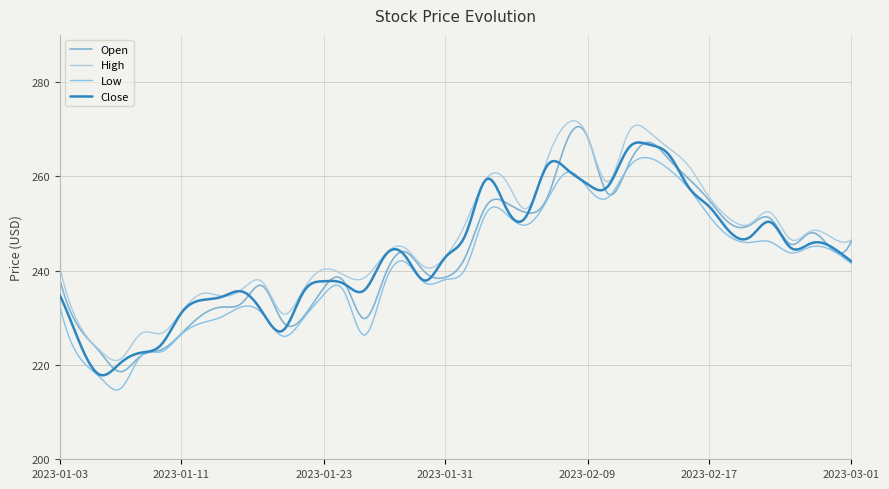

Reading left to right, transcribe all the data shown in this chart.

Open: 2023-01-03=238.2	2023-01-04=227.7	2023-01-05=222.7	2023-01-06=218.6	2023-01-09=221.9	2023-01-10=223.2	2023-01-11=226.7	2023-01-12=230.6	2023-01-13=232.3	2023-01-17=233.2	2023-01-18=236.8	2023-01-19=229.1	2023-01-20=230.2	2023-01-23=236.3	2023-01-24=237.7	2023-01-25=229.8	2023-01-26=238.8	2023-01-27=244.0	2023-01-30=239.6	2023-01-31=238.6	2023-02-01=243.1	2023-02-02=253.7	2023-02-03=254.4	2023-02-06=252.3	2023-02-07=255.3	2023-02-08=267.8	2023-02-09=268.4	2023-02-10=256.3	2023-02-13=262.3	2023-02-14=267.2	2023-02-15=263.6	2023-02-16=259.4	2023-02-17=254.9	2023-02-21=250.0	2023-02-22=249.7	2023-02-23=251.1	2023-02-24=245.6	2023-02-27=248.1	2023-02-28=244.7	2023-03-01=246.4
High: 2023-01-03=240.9	2023-01-04=228.2	2023-01-05=223.0	2023-01-06=221.3	2023-01-09=226.6	2023-01-10=226.7	2023-01-11=231.2	2023-01-12=235.1	2023-01-13=234.6	2023-01-17=236.1	2023-01-18=237.6	2023-01-19=230.8	2023-01-20=235.9	2023-01-23=240.3	2023-01-24=239.1	2023-01-25=238.4	2023-01-26=243.4	2023-01-27=244.8	2023-01-30=240.7	2023-01-31=243.0	2023-02-01=250.1	2023-02-02=259.4	2023-02-03=258.9	2023-02-06=253.2	2023-02-07=263.4	2023-02-08=271.2	2023-02-09=268.5	2023-02-10=258.8	2023-02-13=269.1	2023-02-14=269.5	2023-02-15=266.0	2023-02-16=262.1	2023-02-17=255.6	2023-02-21=251.0	2023-02-22=249.9	2023-02-23=252.4	2023-02-24=246.6	2023-02-27=248.4	2023-02-28=247.1	2023-03-01=246.6
Low: 2023-01-03=232.7	2023-01-04=221.5	2023-01-05=217.3	2023-01-06=215.0	2023-01-09=221.9	2023-01-10=222.8	2023-01-11=226.5	2023-01-12=228.9	2023-01-13=230.2	2023-01-17=232.4	2023-01-18=230.8	2023-01-19=226.1	2023-01-20=229.8	2023-01-23=234.9	2023-01-24=235.7	2023-01-25=226.3	2023-01-26=237.2	2023-01-27=241.9	2023-01-30=237.4	2023-01-31=238.1	2023-02-01=240.6	2023-02-02=252.1	2023-02-03=252.0	2023-02-06=249.7	2023-02-07=254.9	2023-02-08=260.9	2023-02-09=257.6	2023-02-10=255.5	2023-02-13=261.8	2023-02-14=263.9	2023-02-15=261.5	2023-02-16=257.3	2023-02-17=251.5	2023-02-21=247.2	2023-02-22=246.0	2023-02-23=246.1	2023-02-24=243.8	2023-02-27=245.0	2023-02-28=244.4	2023-03-01=241.5
Close: 2023-01-03=234.8	2023-01-04=224.5	2023-01-05=217.9	2023-01-06=220.4	2023-01-09=222.6	2023-01-10=224.3	2023-01-11=231.1	2023-01-12=233.8	2023-01-13=234.5	2023-01-17=235.6	2023-01-18=231.1	2023-01-19=227.3	2023-01-20=235.4	2023-01-23=237.8	2023-01-24=237.2	2023-01-25=235.8	2023-01-26=243.1	2023-01-27=243.2	2023-01-30=237.9	2023-01-31=242.9	2023-02-01=247.7	2023-02-02=259.3	2023-02-03=253.2	2023-02-06=251.7	2023-02-07=262.2	2023-02-08=261.4	2023-02-09=258.4	2023-02-10=257.9	2023-02-13=265.9	2023-02-14=266.8	2023-02-15=264.6	2023-02-16=257.6	2023-02-17=253.6	2023-02-21=248.3	2023-02-22=247.1	2023-02-23=250.3	2023-02-24=244.9	2023-02-27=245.8	2023-02-28=245.1	2023-03-01=242.0